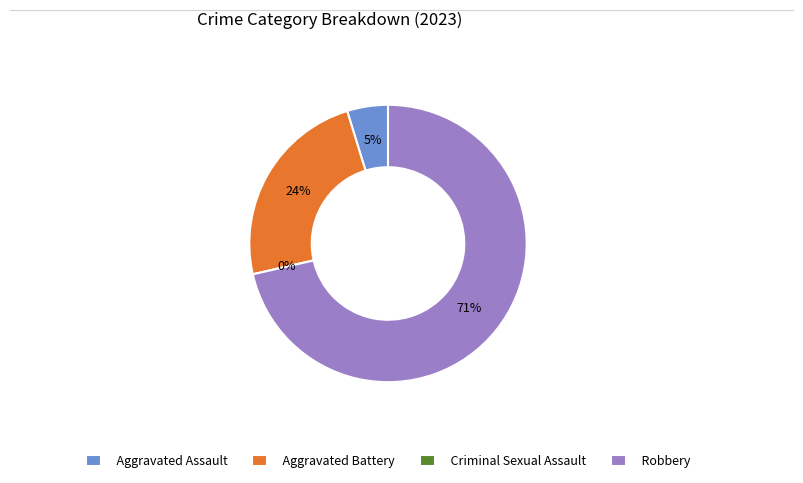

To the nearest percent, what percentage of the pie is Robbery?

71%